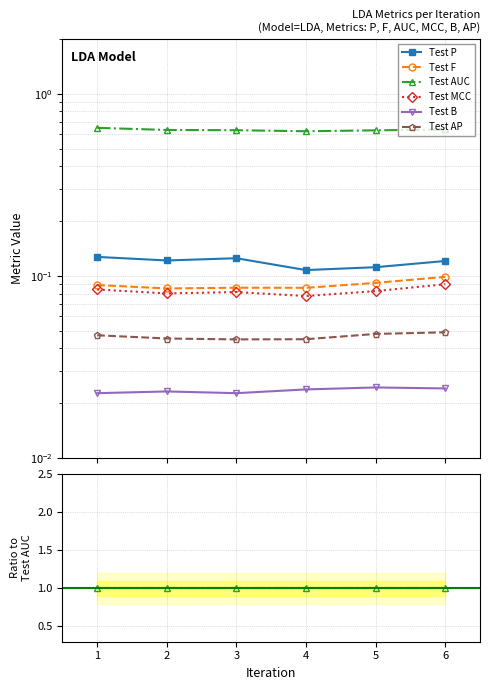

True or false: Test B and Test F intersect in this chart.

False